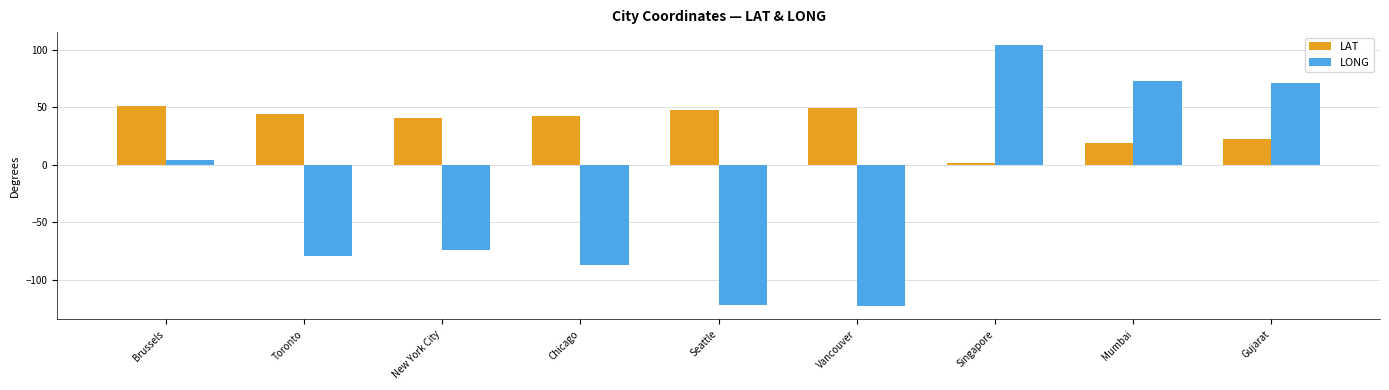

What is the difference between the highest and lowest values at Seattle?

169.9